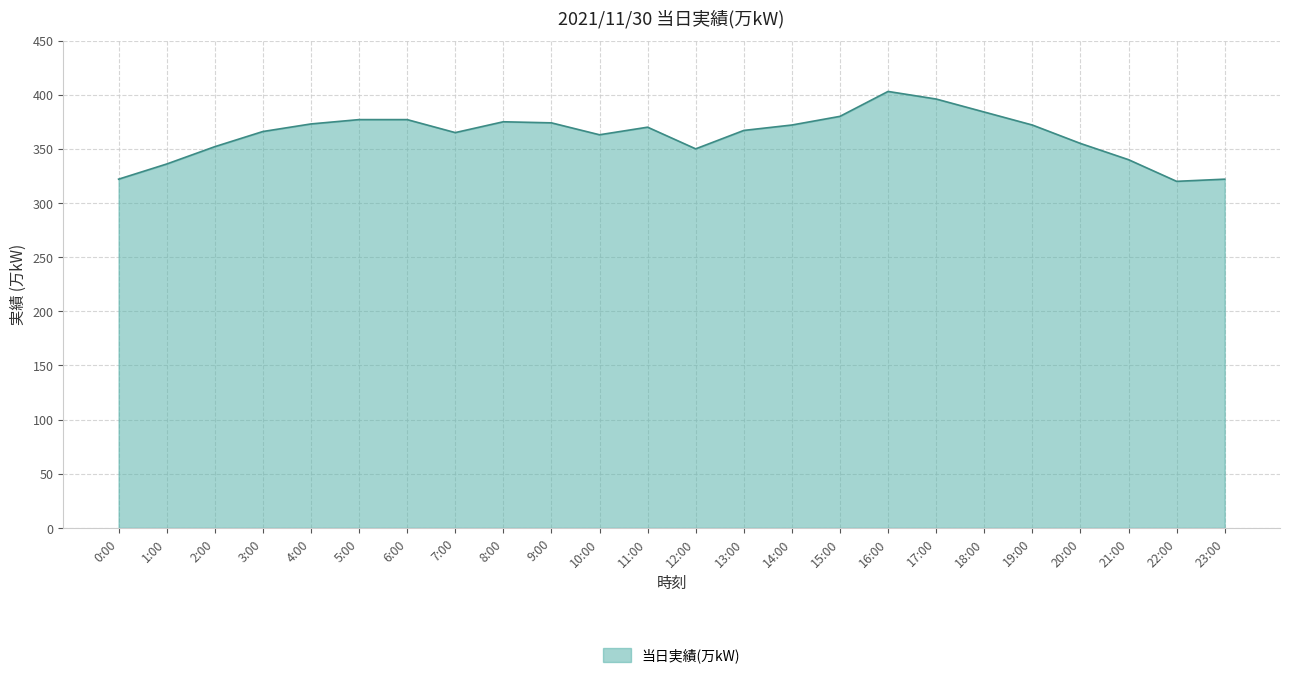

Approximately how many times larger is the value at 7:00 compared to 1:00?

1.1